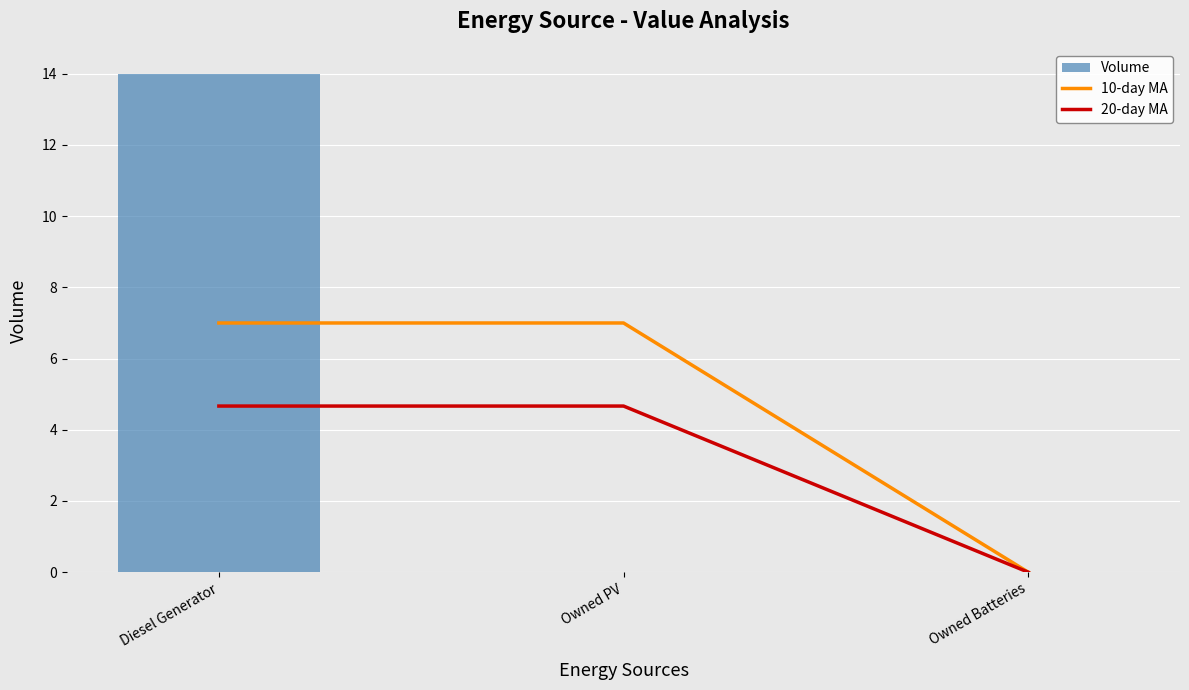

At which label does Volume reach its minimum?

Owned PV